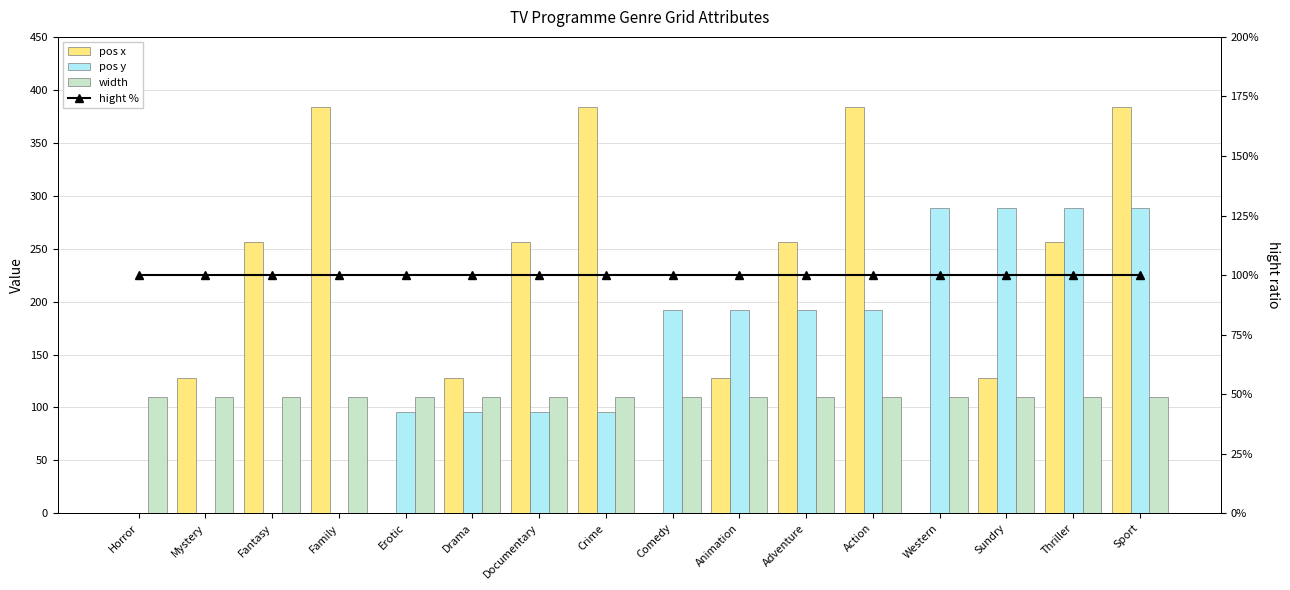

At how many categories does at least one series exceed 142?

12